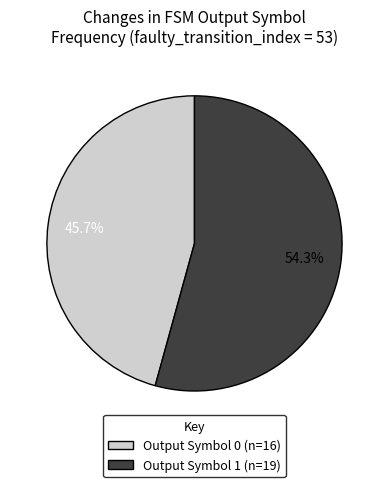

Is there a majority slice in this chart?

Yes